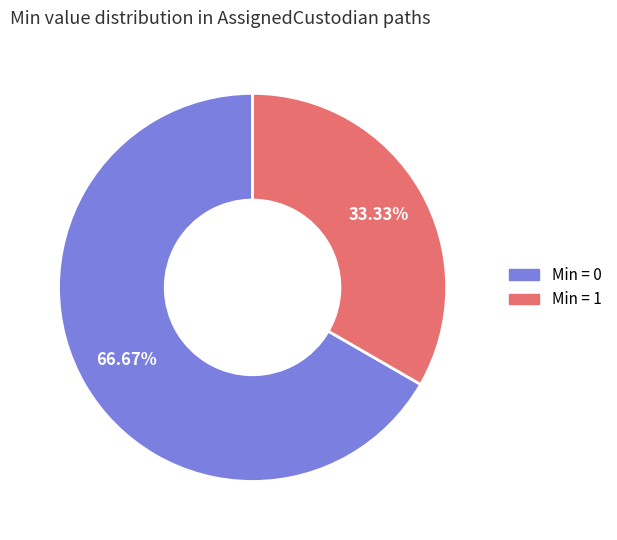

Does any single category account for the majority?

Yes